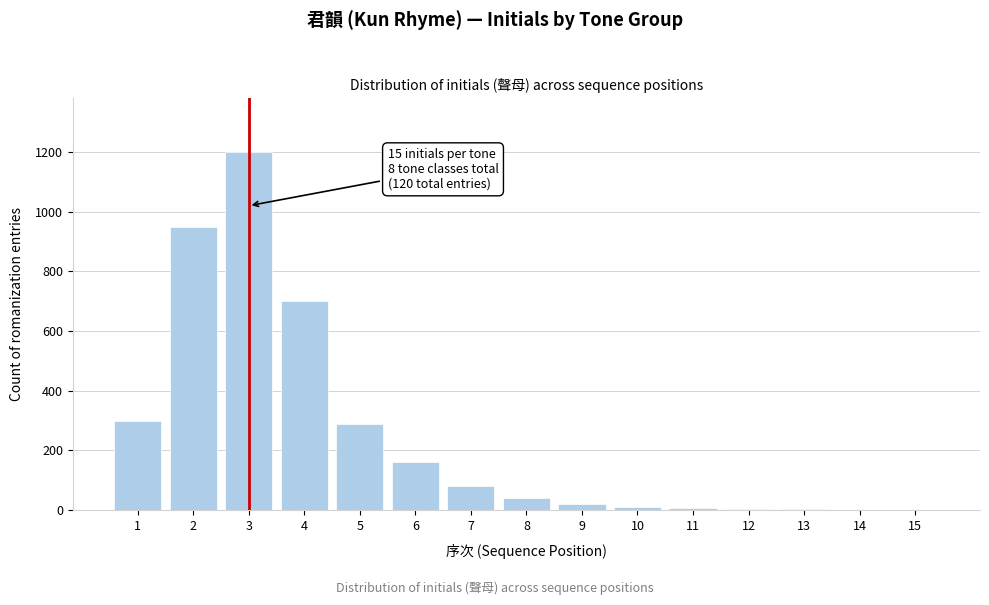

What is the greatest value displayed?

1200